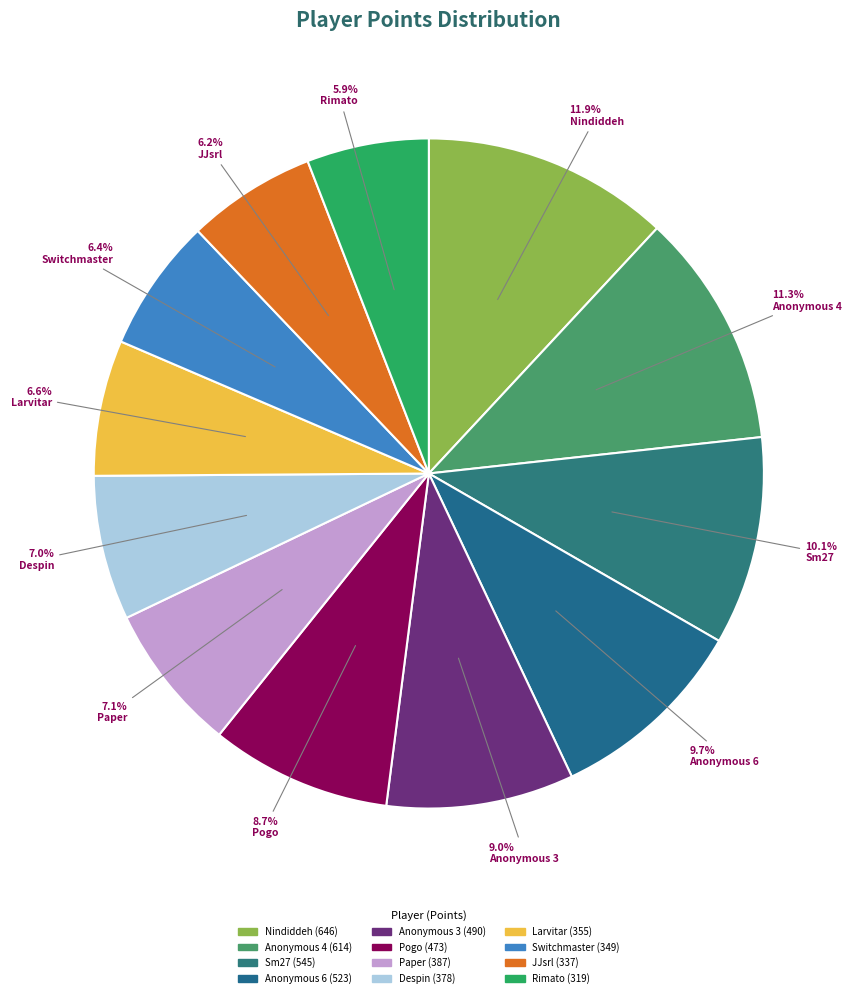

Count the number of slices in the pie.

12